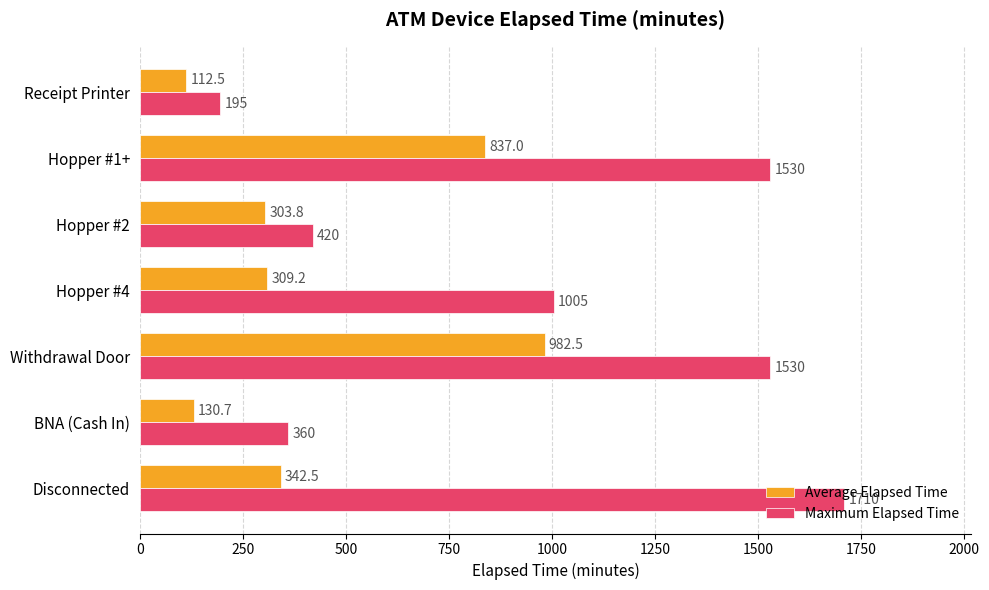

Count the number of categories in the chart.

7